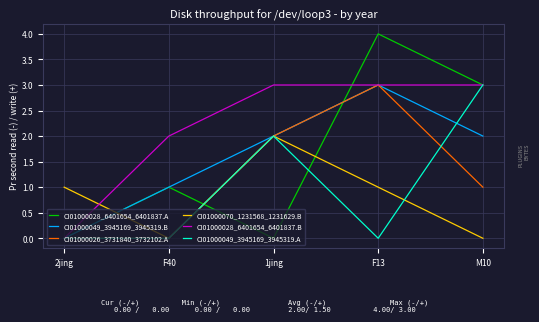

The CI01000070_1231568_1231629.B series shows -1 at M10. True or false?

False